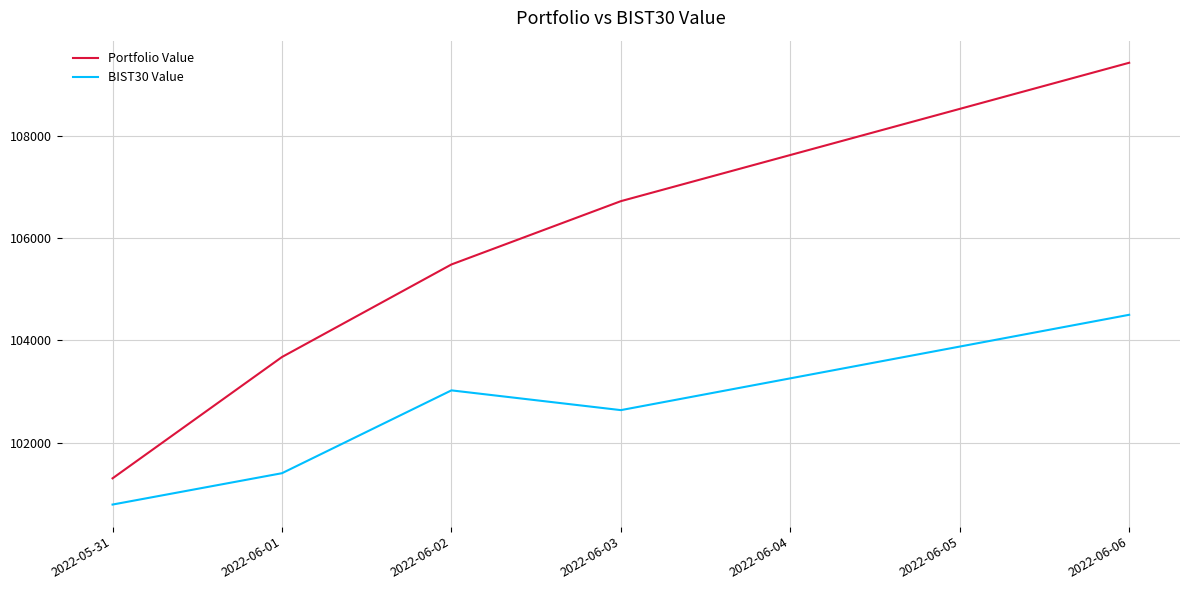

Rank the series by their average value, from lowest to highest.

BIST30 Value, Portfolio Value